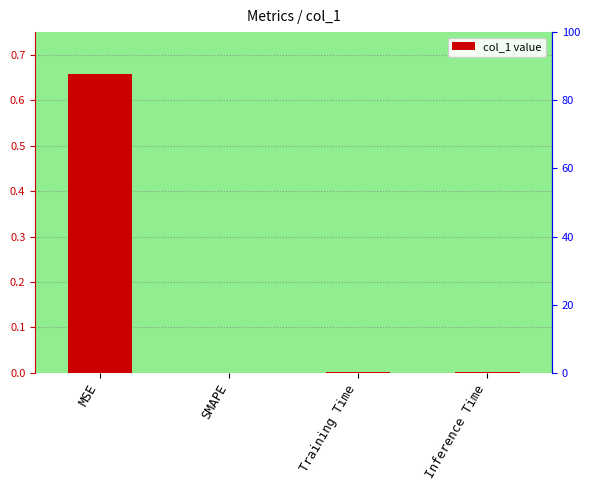

What is the label of the 3rd bar from the right?

SMAPE